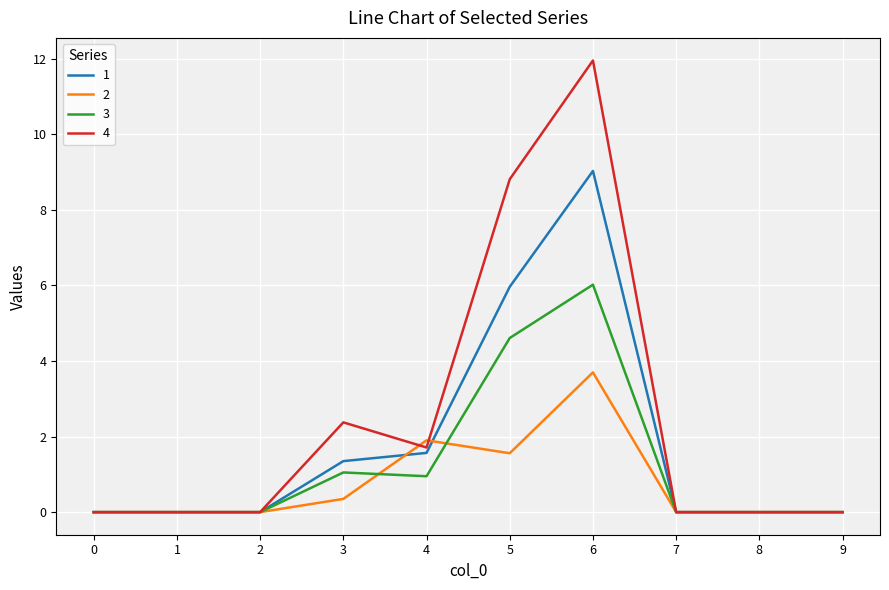

Is the value of 4 at 4 greater than the value of 3 at 5?

No